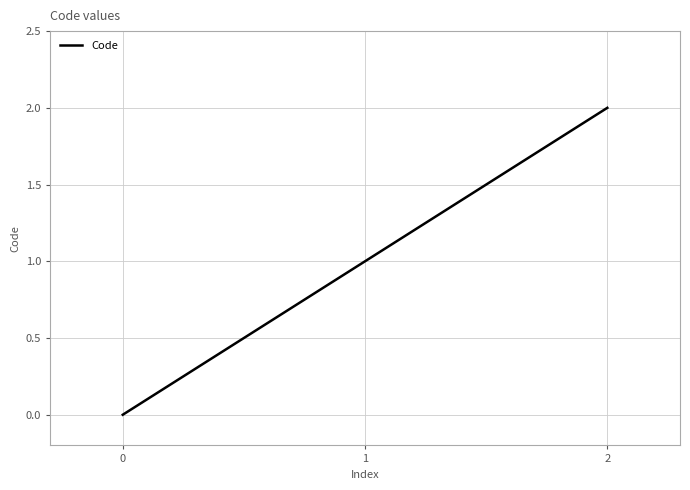

Count the values in the range 0 to 2.

3